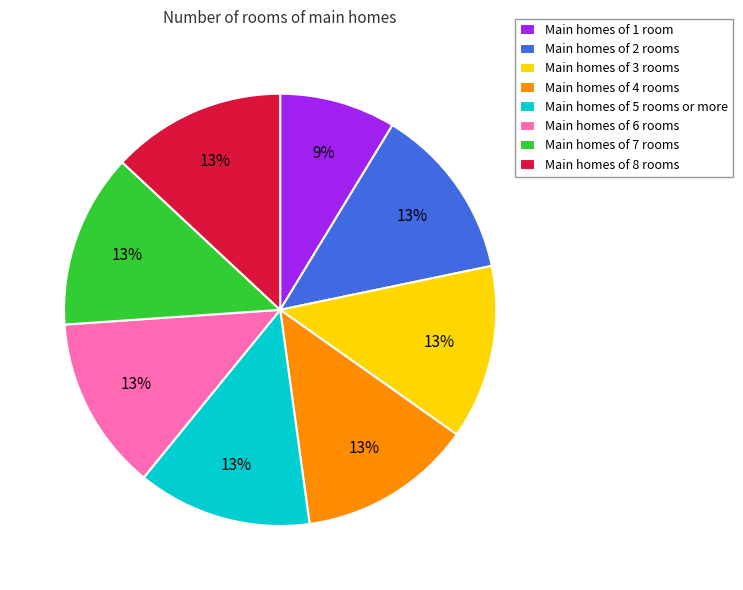

Is there any slice that represents more than half of the pie?

No